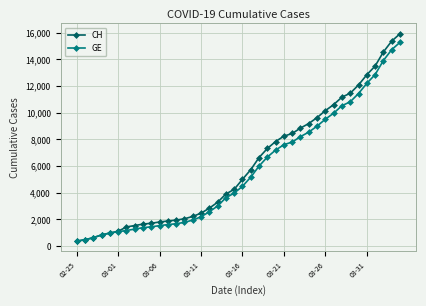

What is the value of the GE point at the 25th from the left?

7205